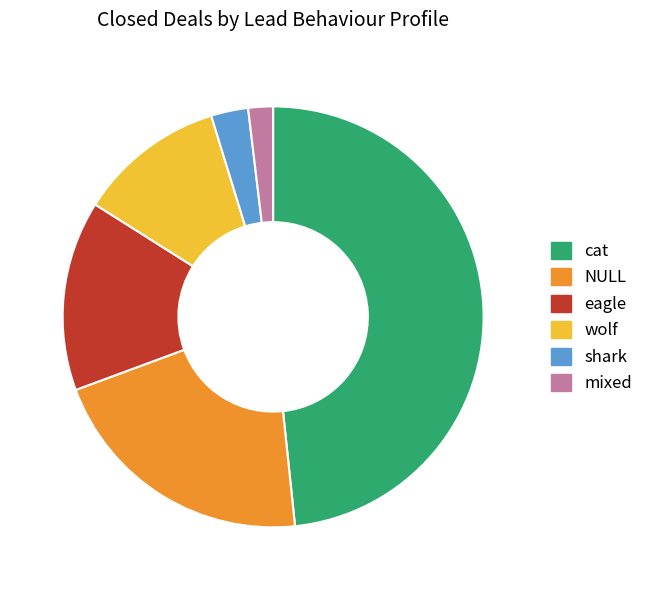

True or false: shark accounts for 10% of the total.

False